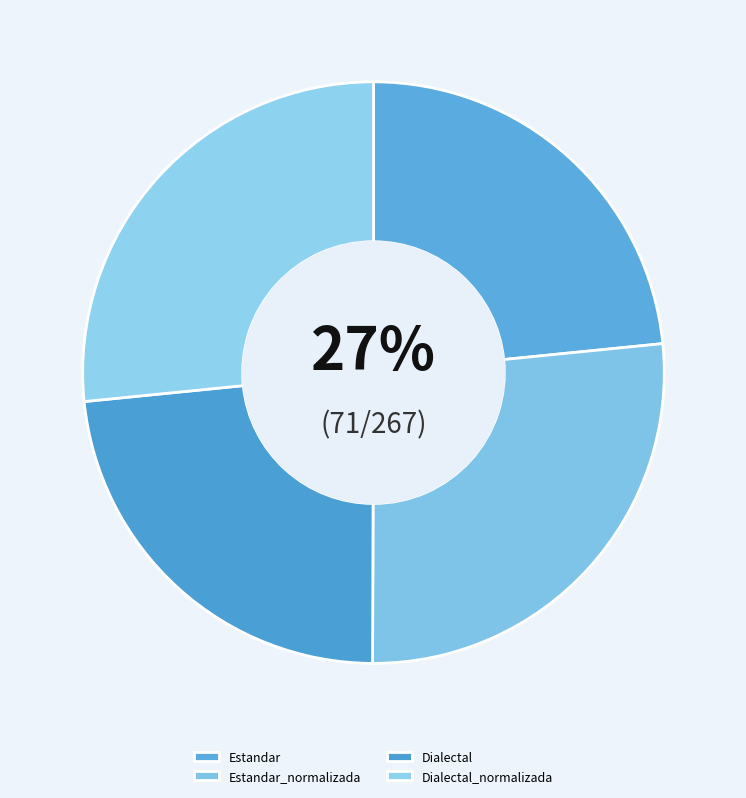

To the nearest percent, what is the difference between the largest and smallest slice percentages?

3%